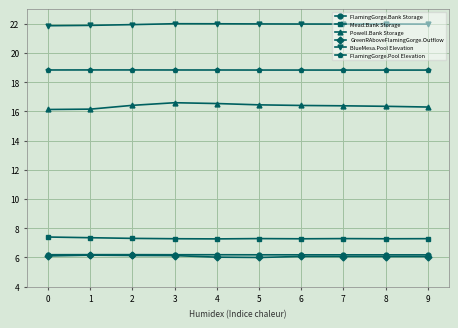

True or false: FlamingGorge.Pool Elevation and Powell.Bank Storage cross at least once.

False